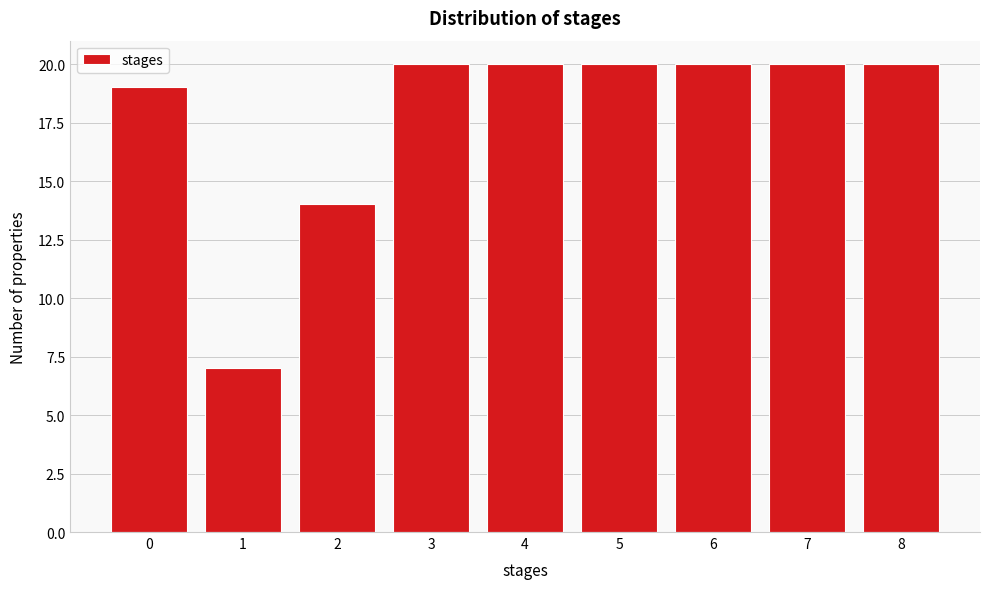

Reading left to right, what are all the values shown in this chart?

0=19	1=7	2=14	3=20	4=20	5=20	6=20	7=20	8=20